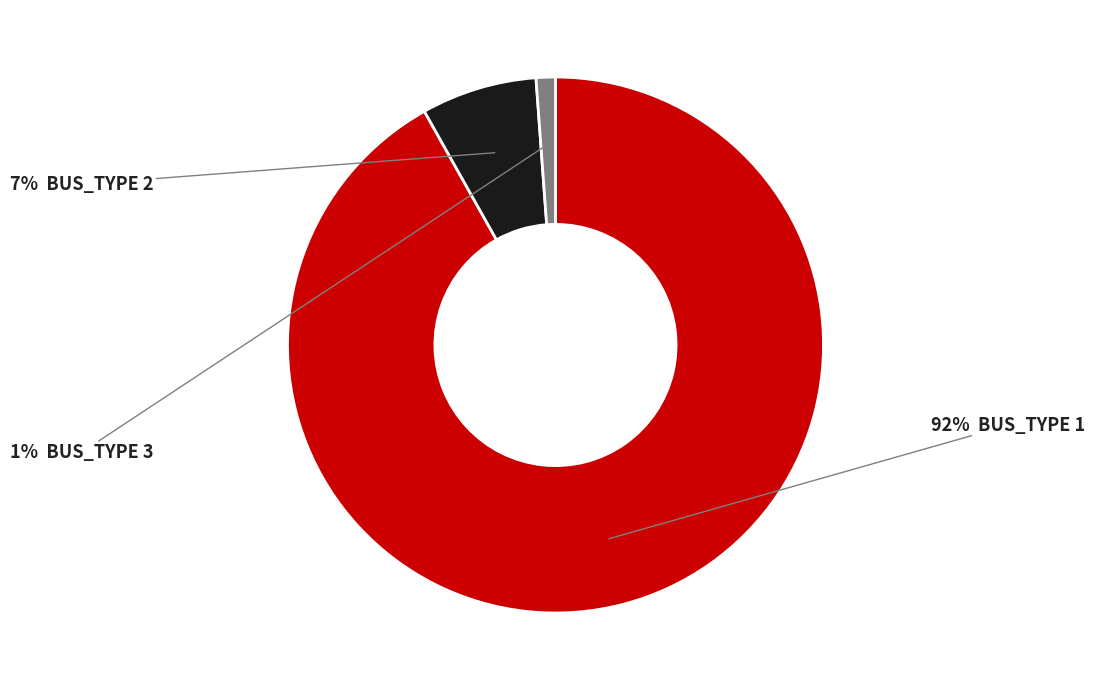

To the nearest percent, what is the average slice percentage?

33%